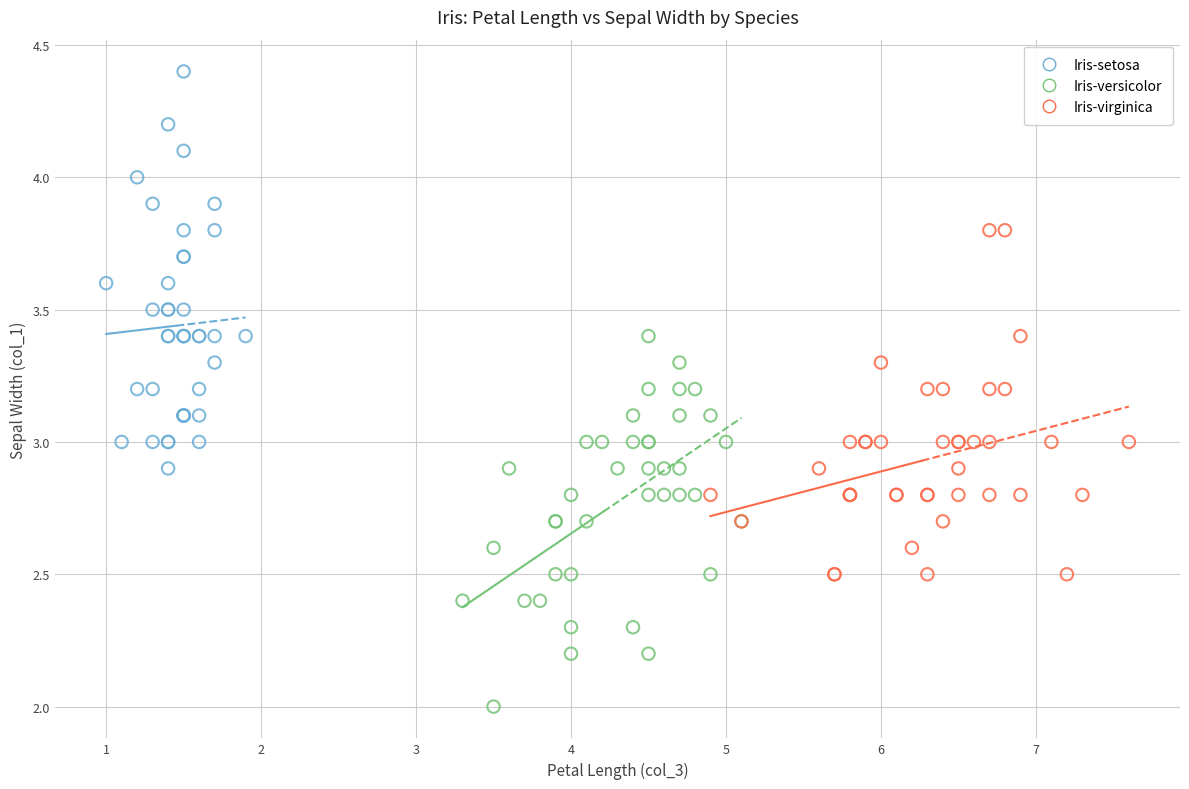

Which series has the largest Y range (max minus min)?

Iris-setosa